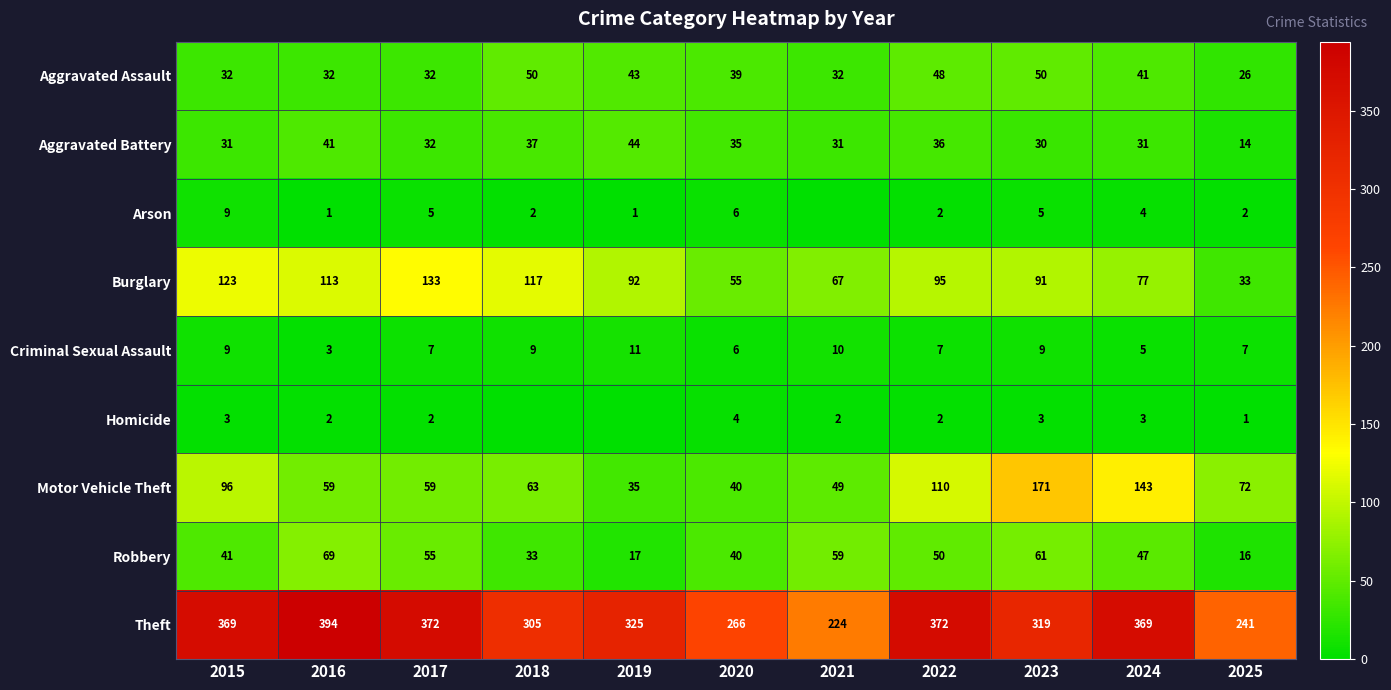

Rank the series at 2024 from lowest to highest value.

Homicide, Arson, Criminal Sexual Assault, Aggravated Battery, Aggravated Assault, Robbery, Burglary, Motor Vehicle Theft, Theft